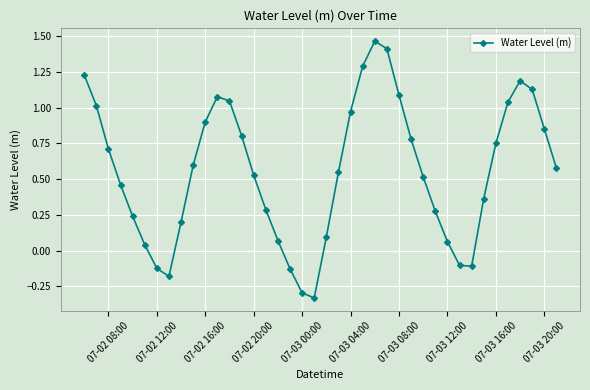

What is the difference between the maximum and minimum values?

1.8